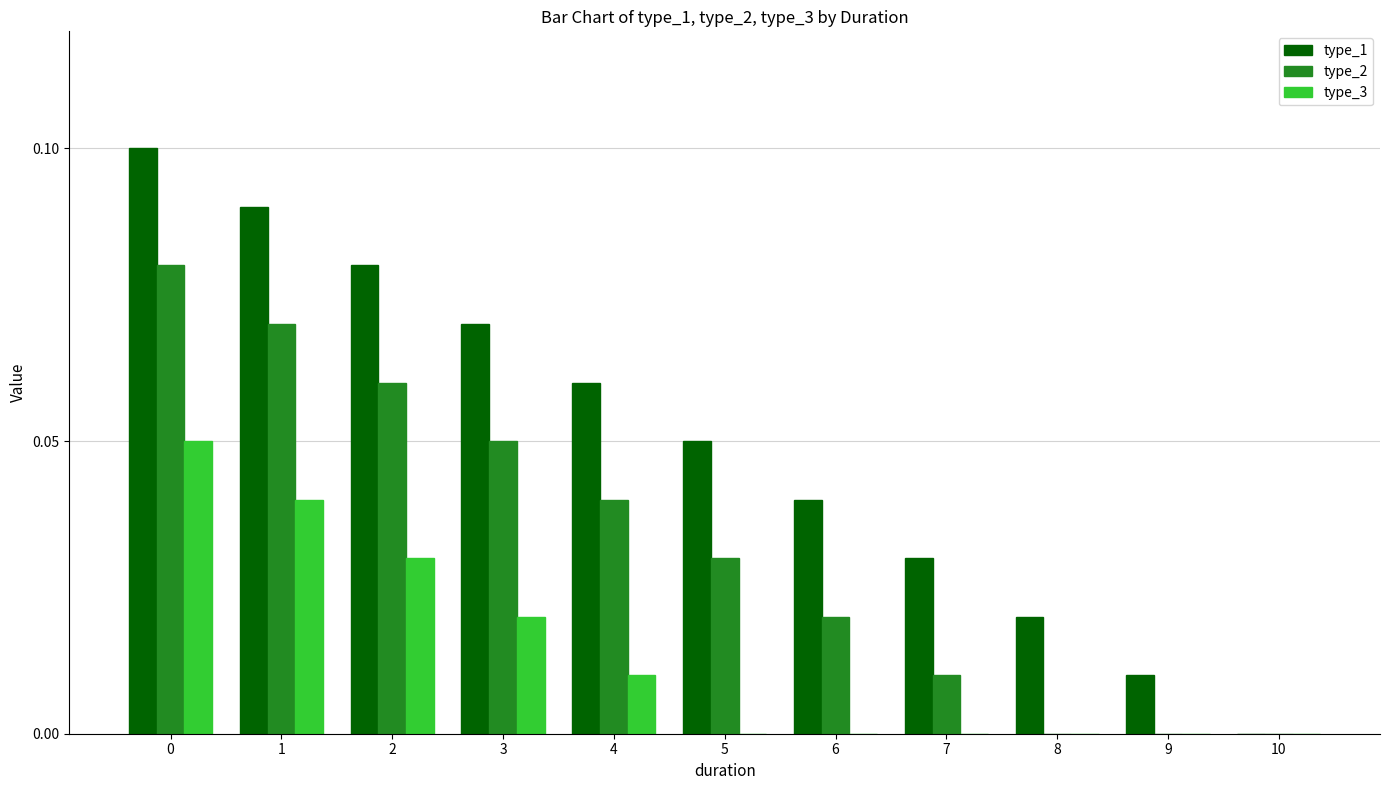

Which series has the largest total across all categories?

type_1